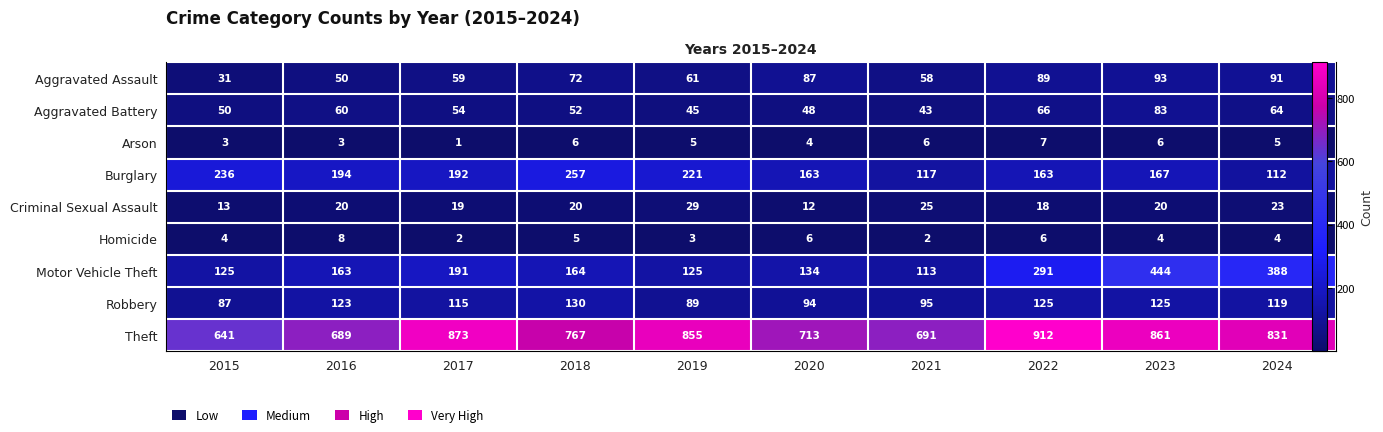

At which label does Criminal Sexual Assault first exceed 20?

2019